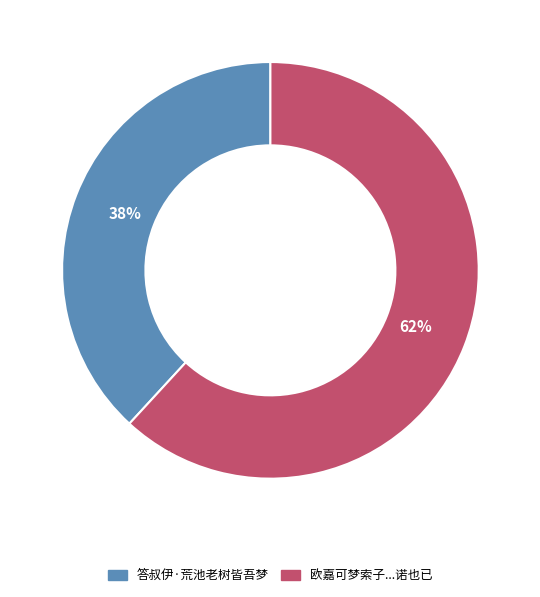

Is there any slice that represents more than half of the pie?

Yes